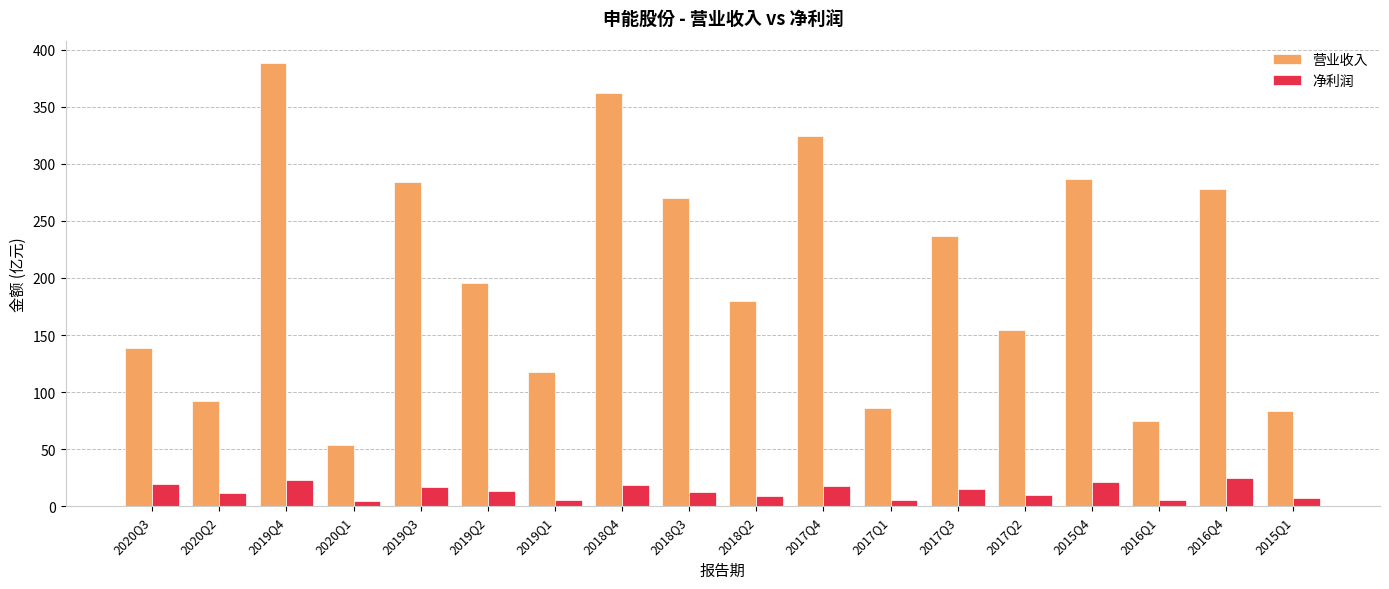

Is the value of 营业收入 at 2017Q3 greater than the value of 净利润 at 2019Q3?

Yes